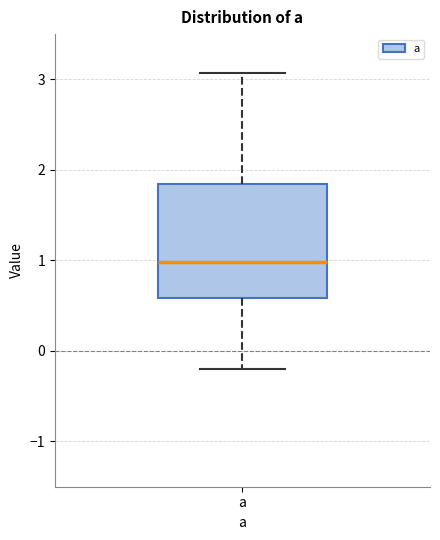

Transcribe this box plot: give where the median line is, the range the box spans, and where the two whiskers end, as read against the y-axis. The values are not printed on the chart, so give them approximately, as read against the axis.

median 1.0, box 0.6 to 1.8, whiskers -0.2 to 3.1